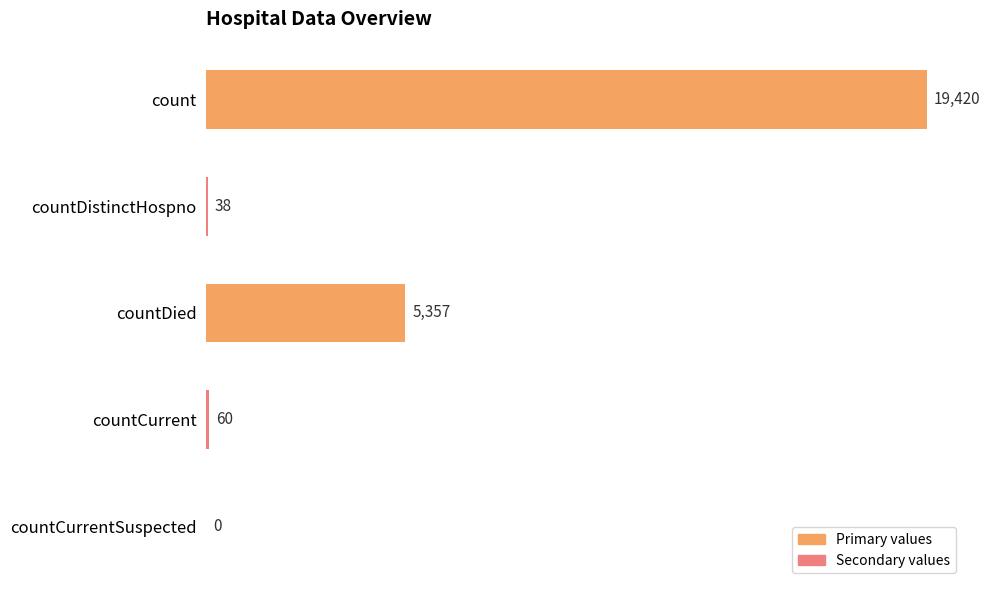

Reading bottom to top, what are all the values shown in this chart?

countCurrentSuspected=0	countCurrent=60	countDied=5357	countDistinctHospno=38	count=19420